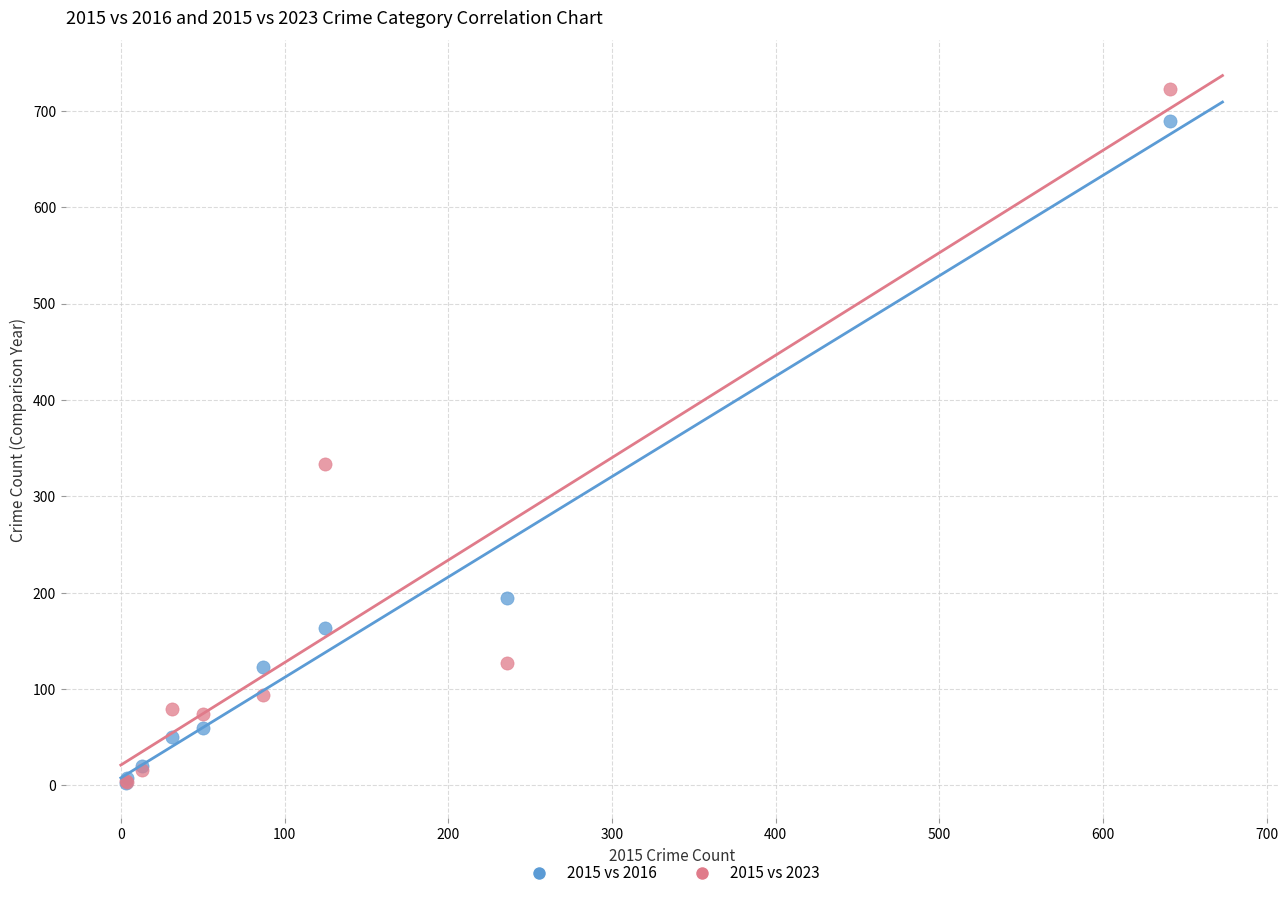

In the 2015 vs 2023 series, what Y value is closest to 363?

333